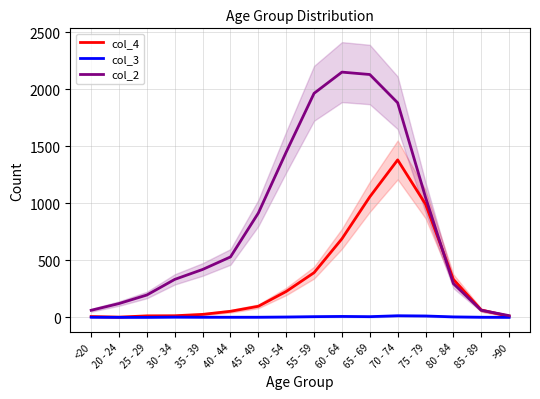

Which category has the highest value in the col_4 series?

70 - 74